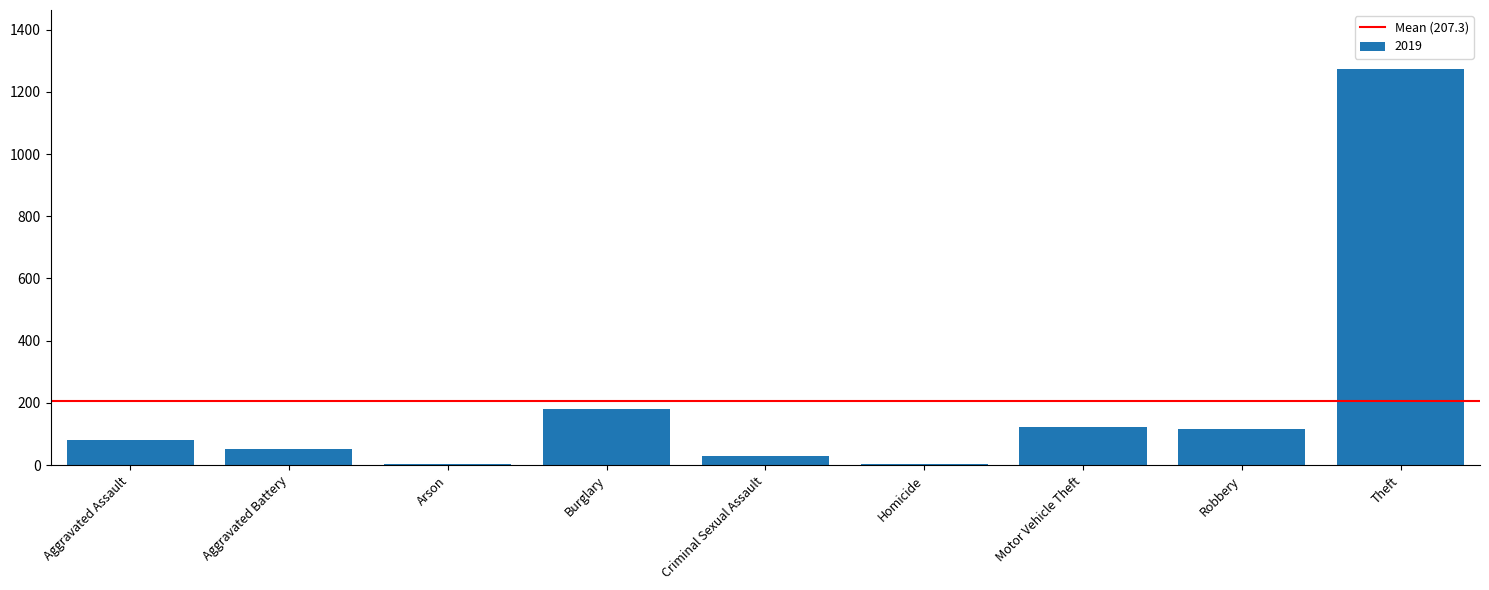

Between Burglary and Aggravated Assault, which is larger?

Burglary